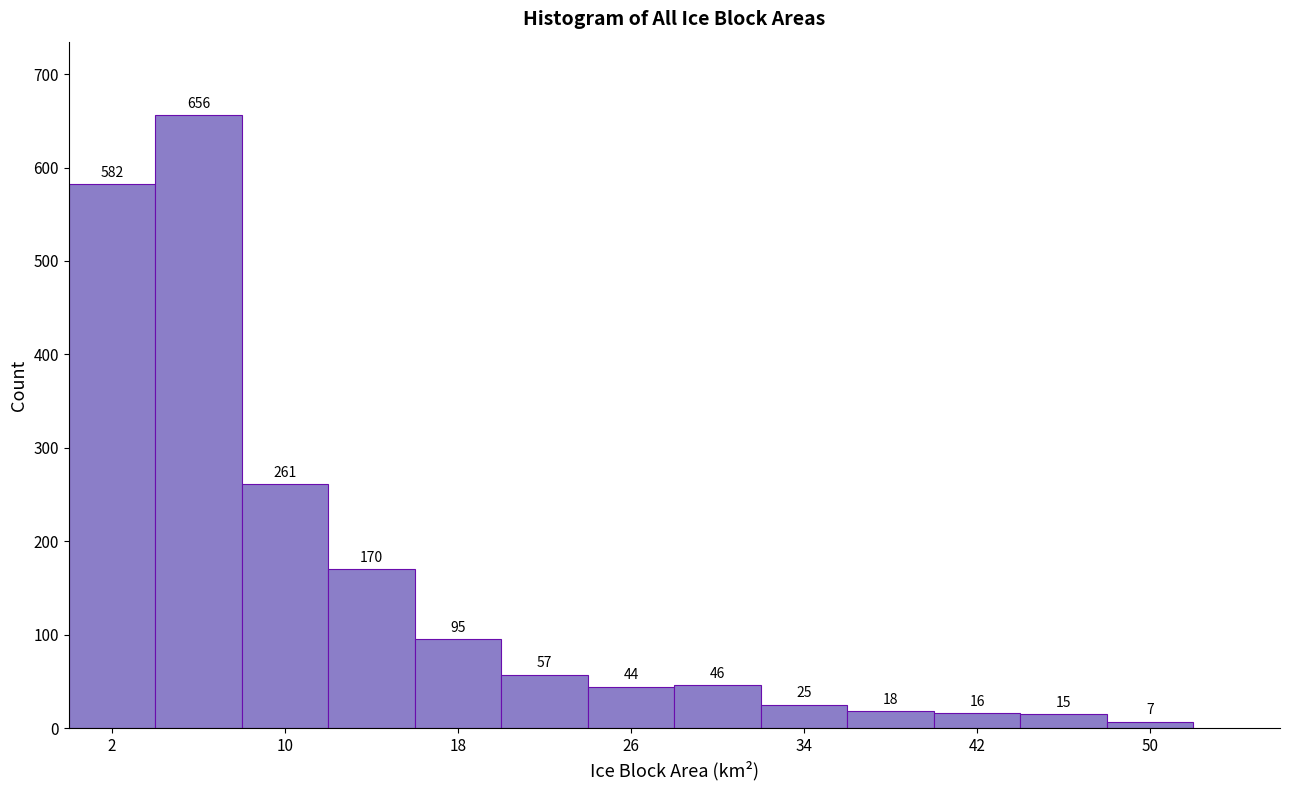

Reading left to right, transcribe this chart: for each bar, give the range it covers on the x-axis and its height.

0 to 4: 582
4 to 8: 656
8 to 12: 261
12 to 16: 170
16 to 20: 95
20 to 24: 57
24 to 28: 44
28 to 32: 46
32 to 36: 25
36 to 40: 18
40 to 44: 16
44 to 48: 15
48 to 52: 7